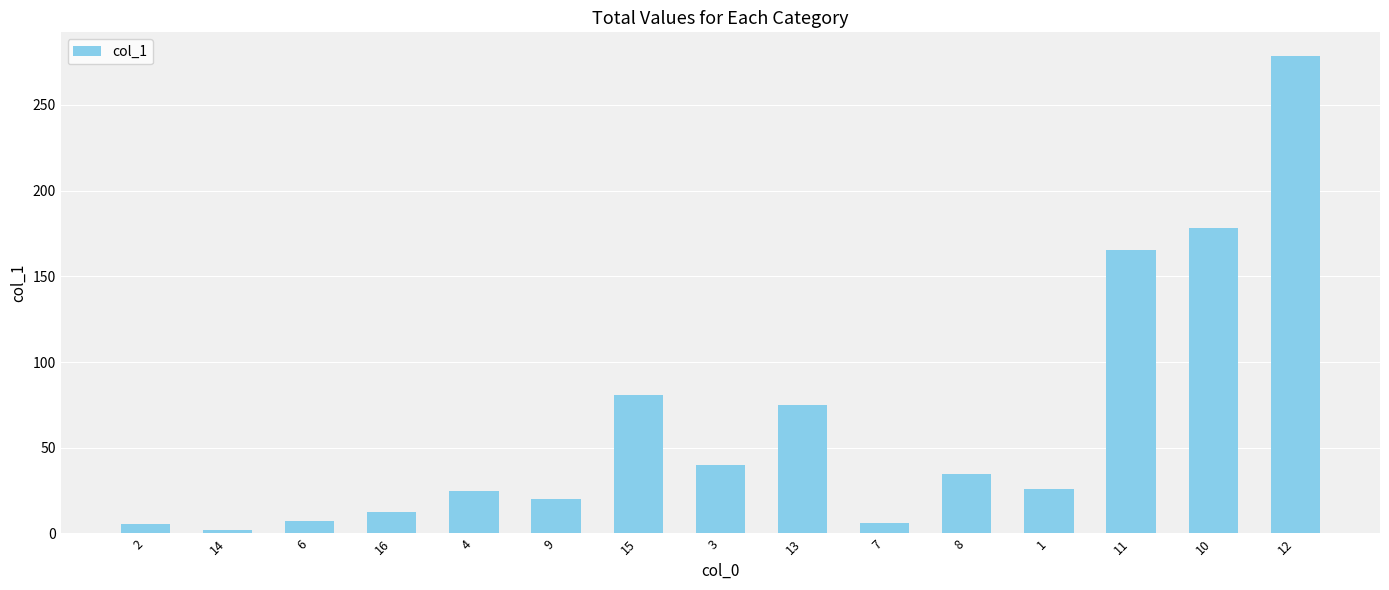

The value at 15 is 45.2. True or false?

False